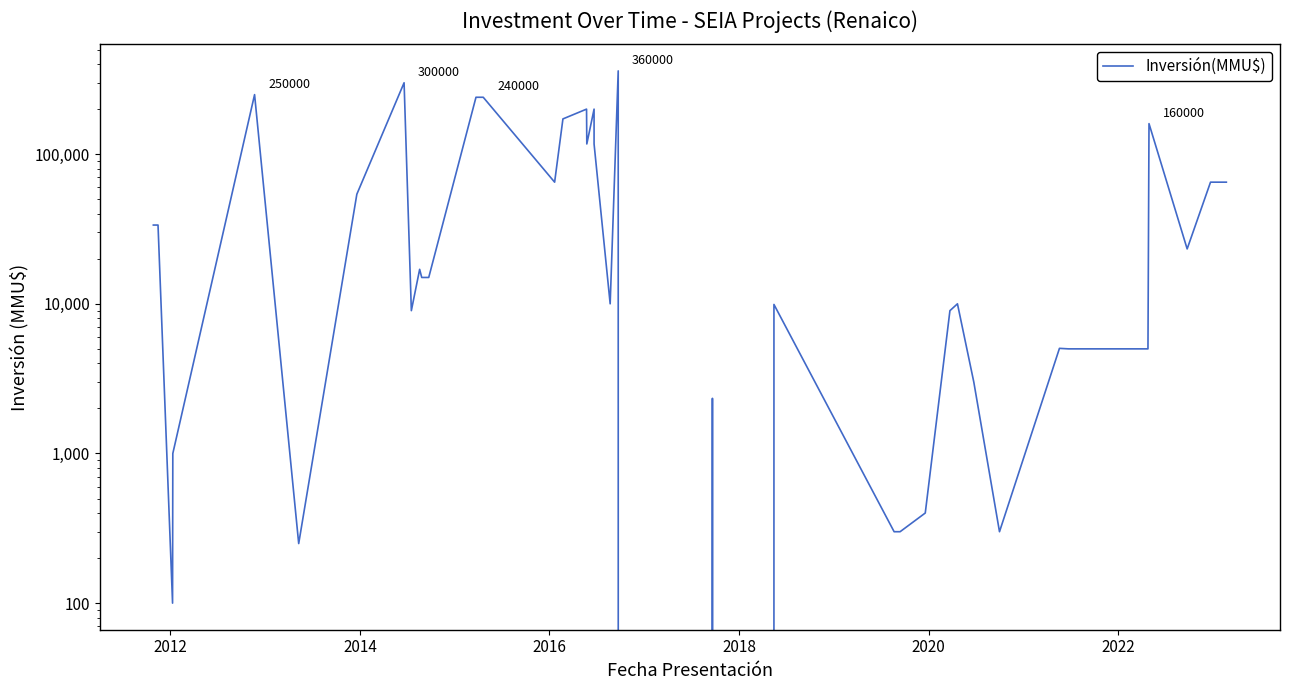

What is the value of the 3rd point from the left?

100